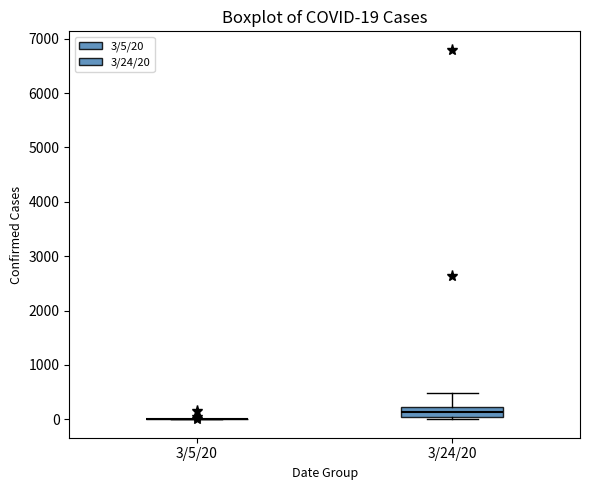

Which box is the tallest, from its lower edge to its upper edge?

3/24/20